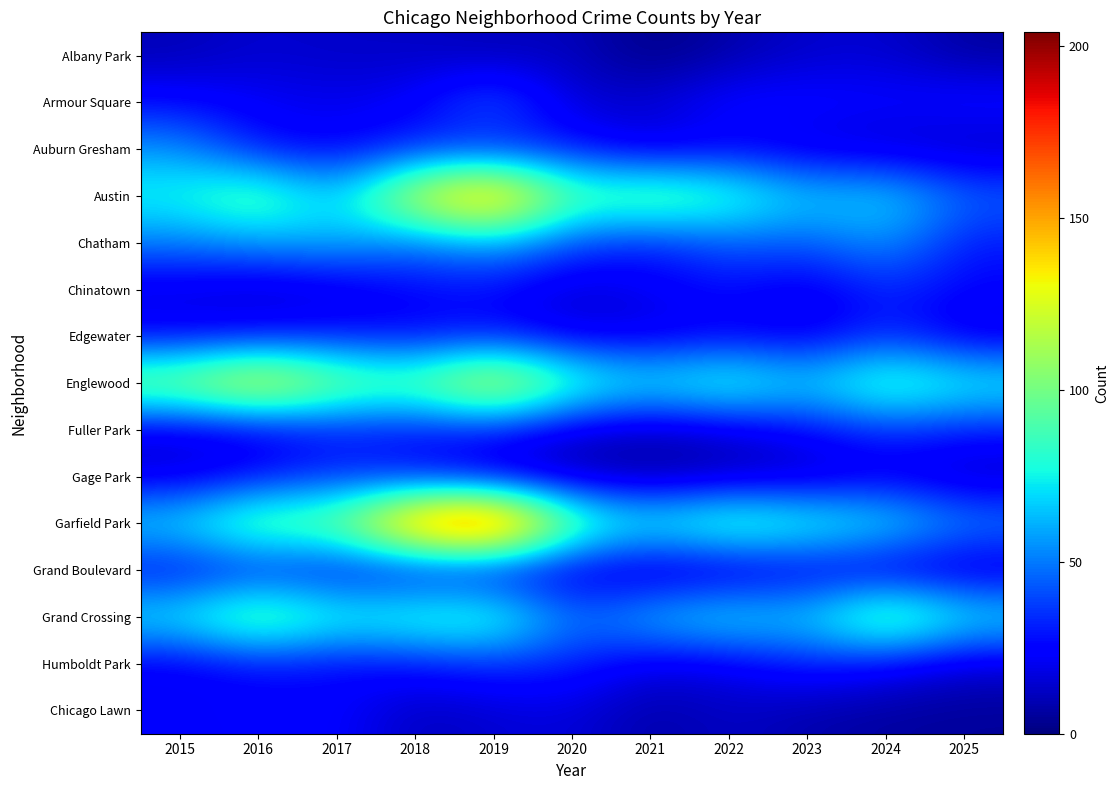

Which series has the widest spread of values?

Garfield Park